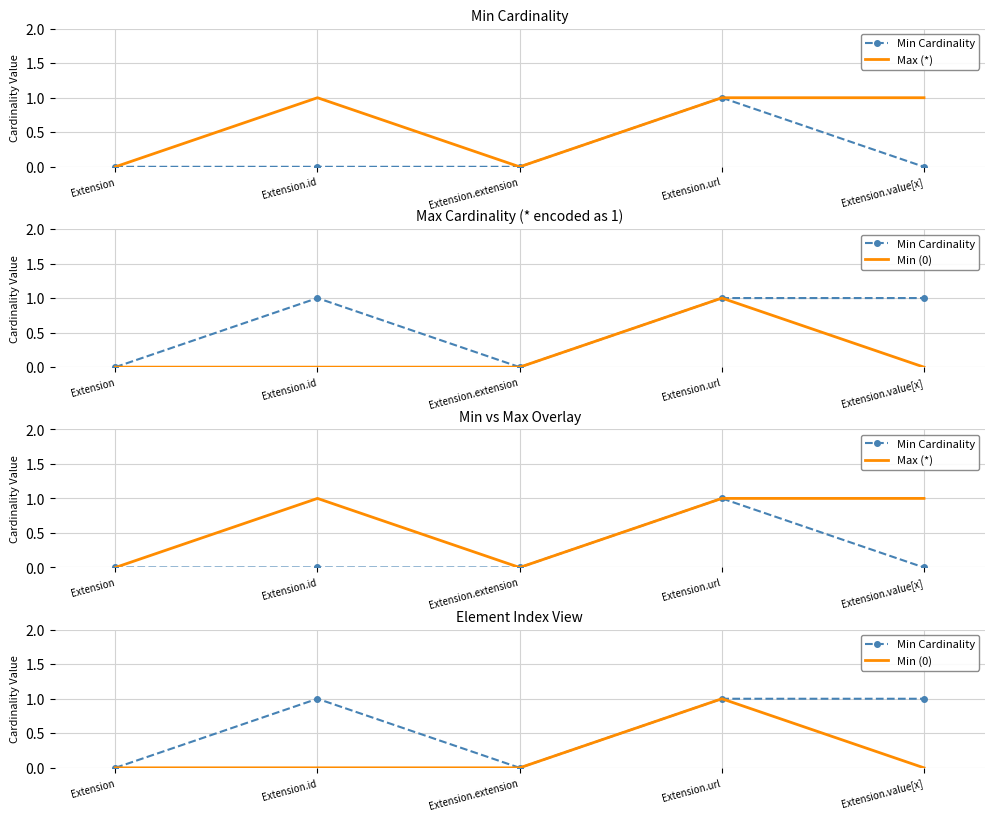

Reading left to right, transcribe all the data shown in this chart.

Min Cardinality: Extension=0	Extension.id=1	Extension.extension=0	Extension.url=1	Extension.value[x]=1
Max (*): Extension=0	Extension.id=1	Extension.extension=0	Extension.url=1	Extension.value[x]=1
Min (0): Extension=0	Extension.id=0	Extension.extension=0	Extension.url=1	Extension.value[x]=0